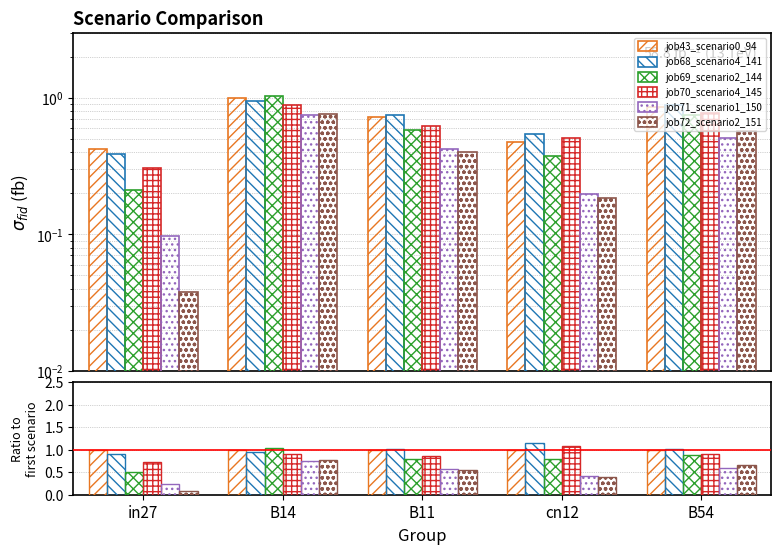

Reading left to right, extract all data points from this chart.

job43_scenario0_94: 1.0	1.0	1.0	1.0	1.0
job68_scenario4_141: 0.9	1.0	1.0	1.2	1.0
job69_scenario2_144: 0.5	1.0	0.8	0.8	0.9
job70_scenario4_145: 0.7	0.9	0.9	1.1	0.9
job71_scenario1_150: 0.2	0.8	0.6	0.4	0.6
job72_scenario2_151: 0.1	0.8	0.5	0.4	0.7